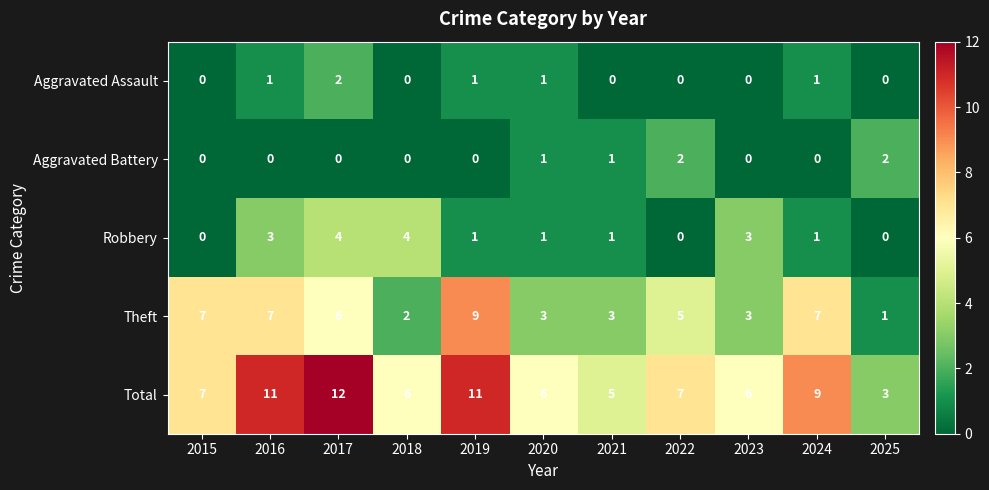

Which series changed the most between 2016 and 2023?

Total